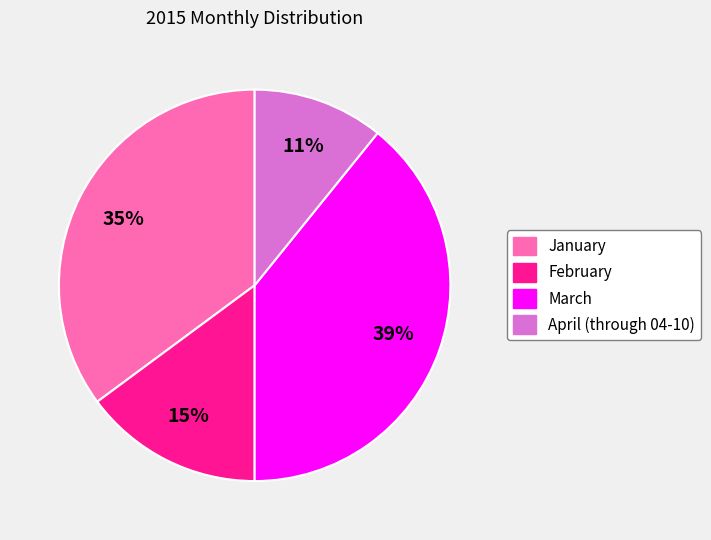

Which has a higher value, February or March?

March